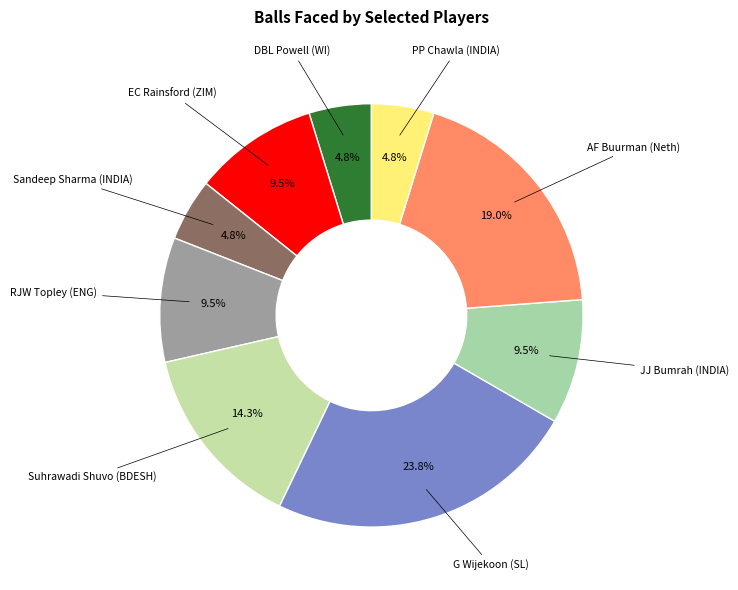

Approximately how many times larger is the value at JJ Bumrah (INDIA) compared to G Wijekoon (SL)?

0.4